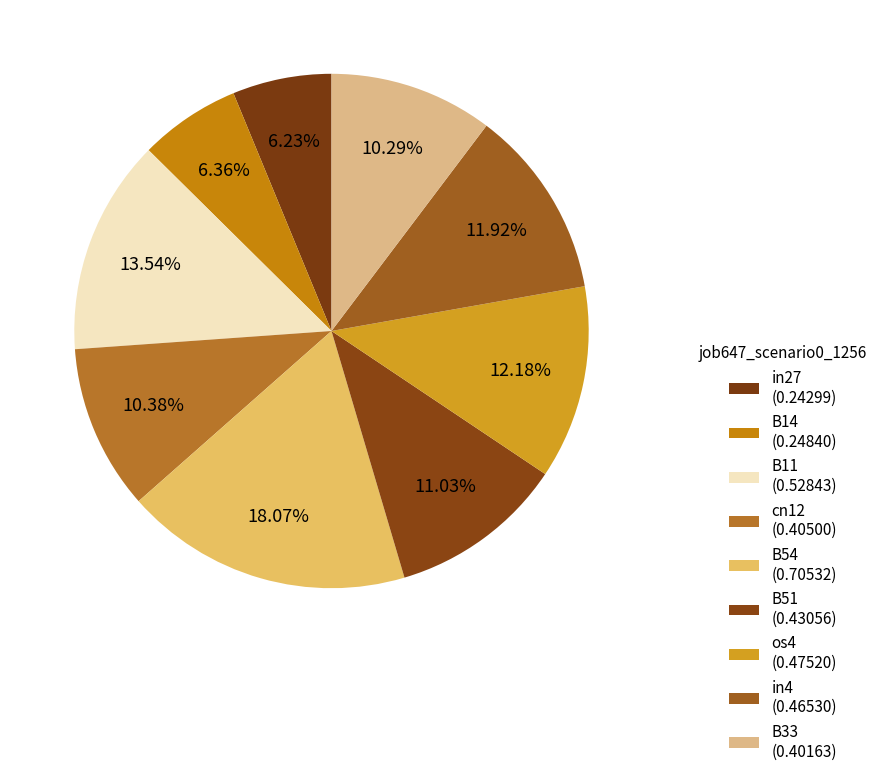

What percentage is the in27 slice, to the nearest percent?

6%